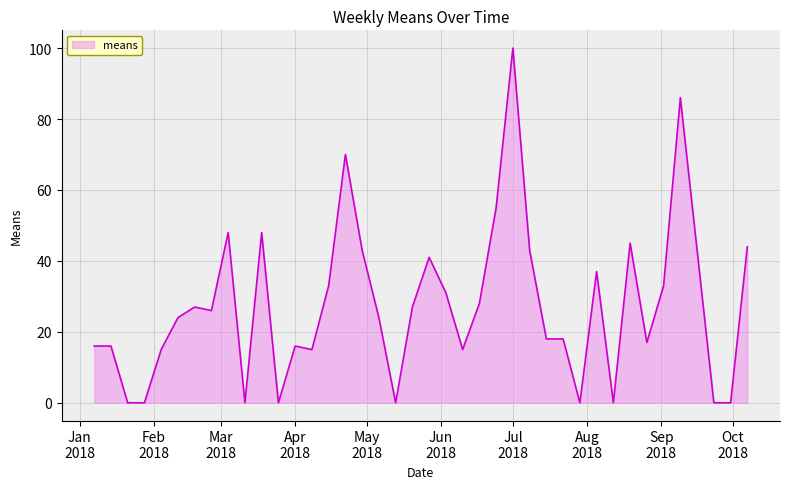

How many lines are shown in the chart?

1